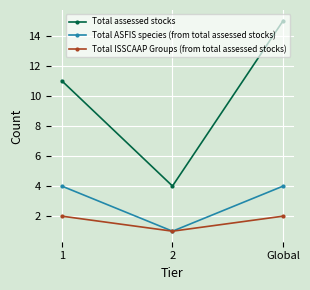

What position from the right is Global?

1